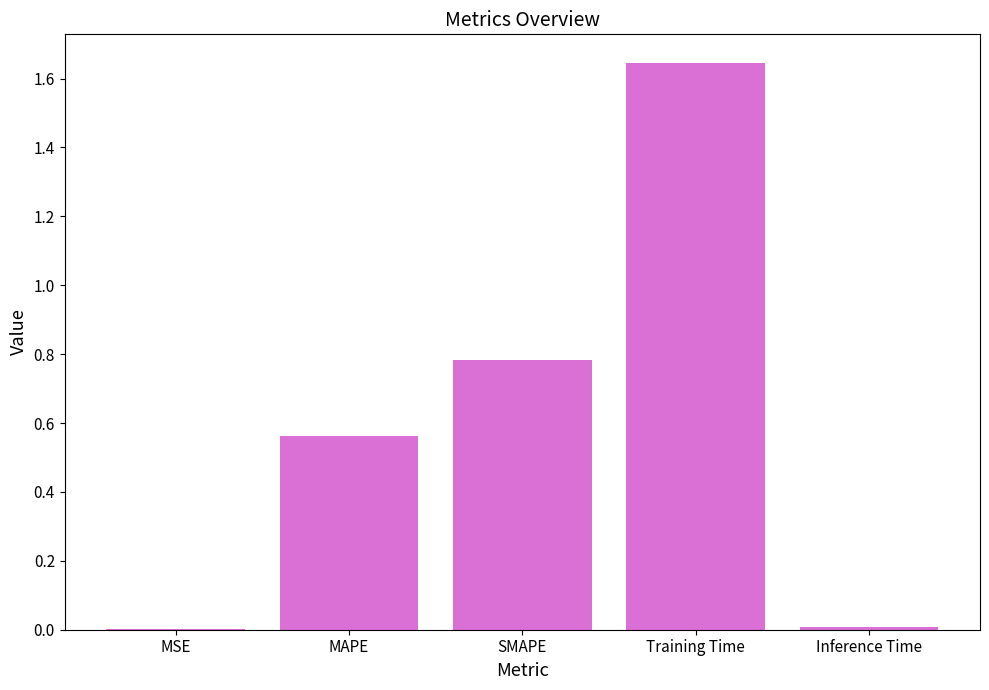

Which label corresponds to the largest value in the chart?

Training Time